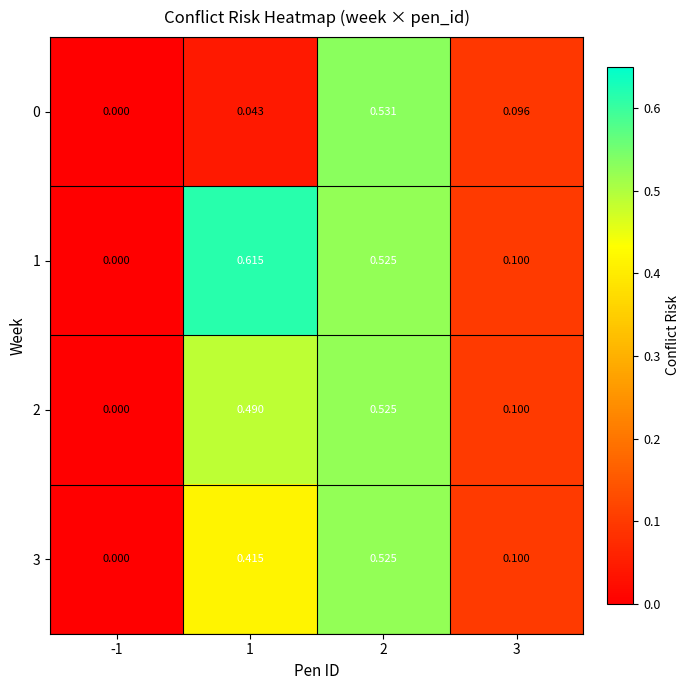

Is the value of 2 at 2 greater than the value of 1 at -1?

Yes